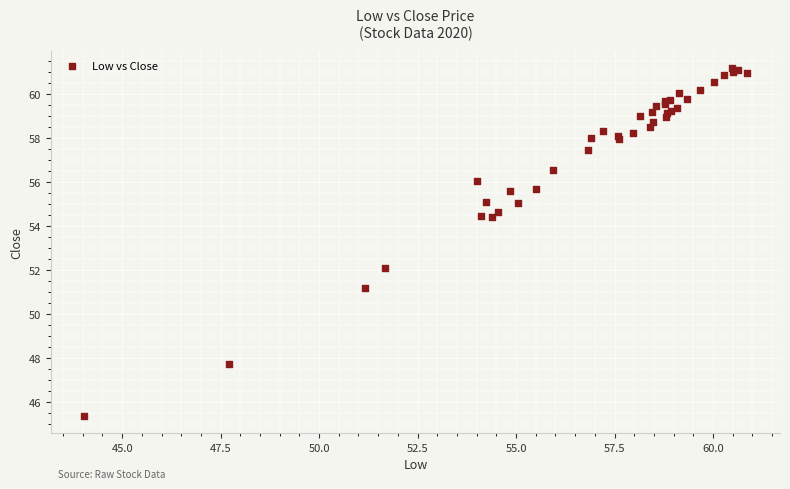

What Y value in the scatter plot is closest to 53?

52.1